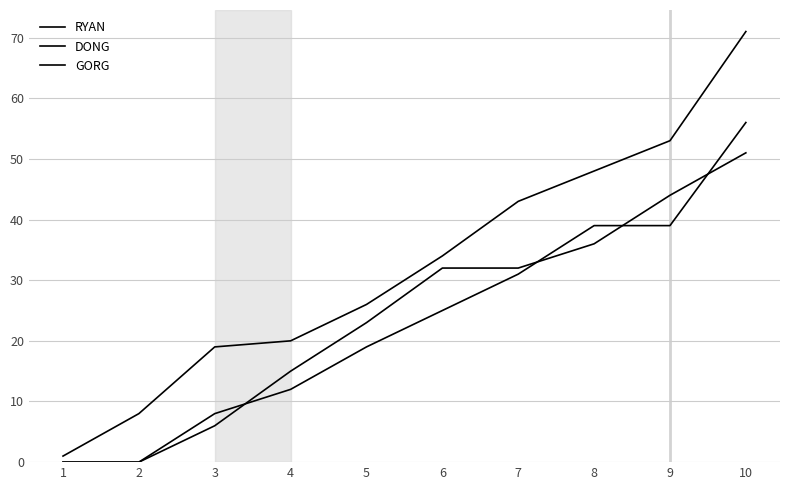

How many lines are shown in the chart?

3